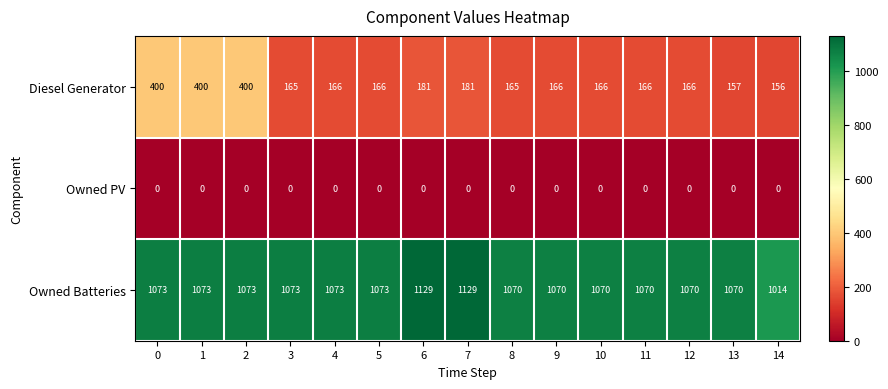

Which series changed the most between 3 and 5?

Diesel Generator